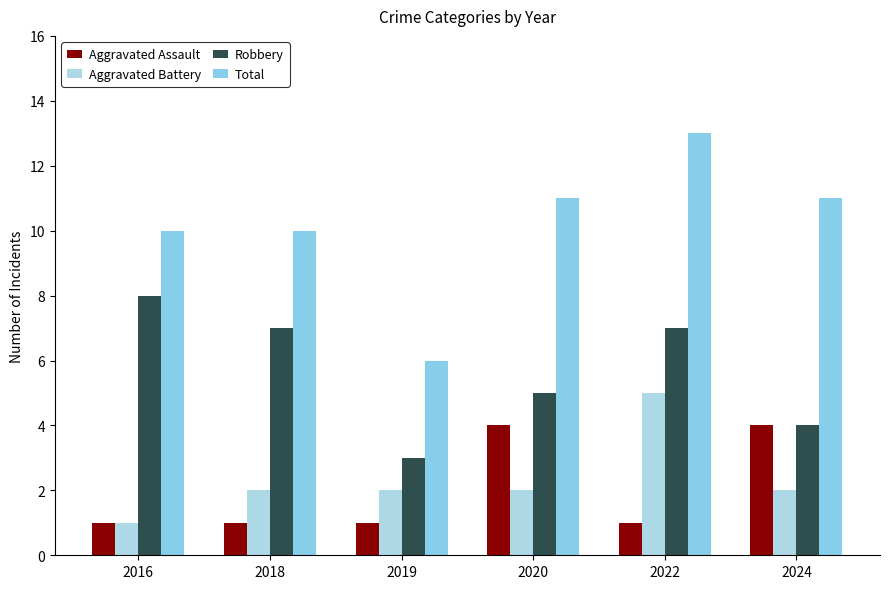

Is it true that Total equals 10 at 2018?

True